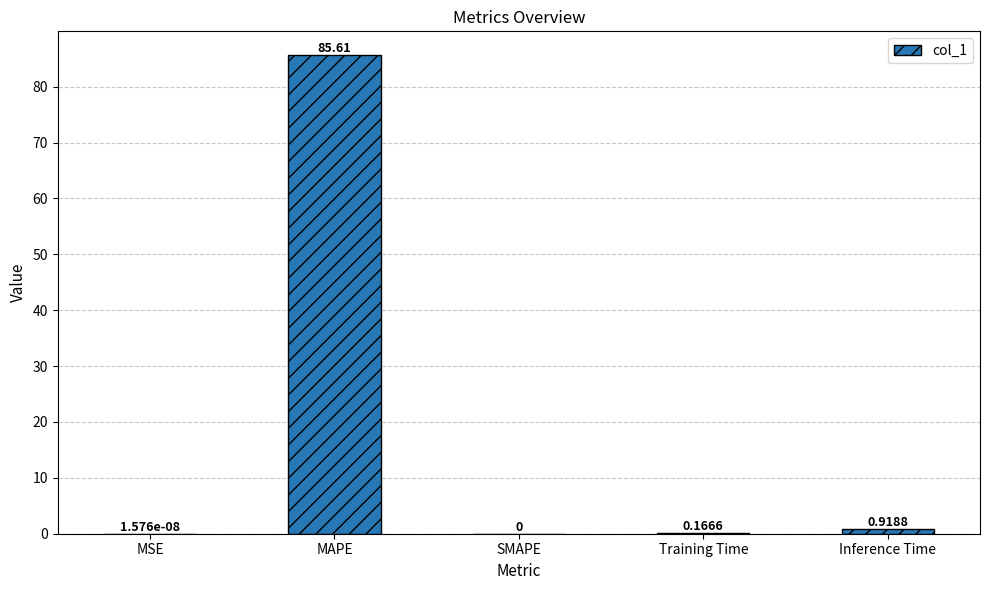

Between MAPE and Training Time, which is larger?

MAPE